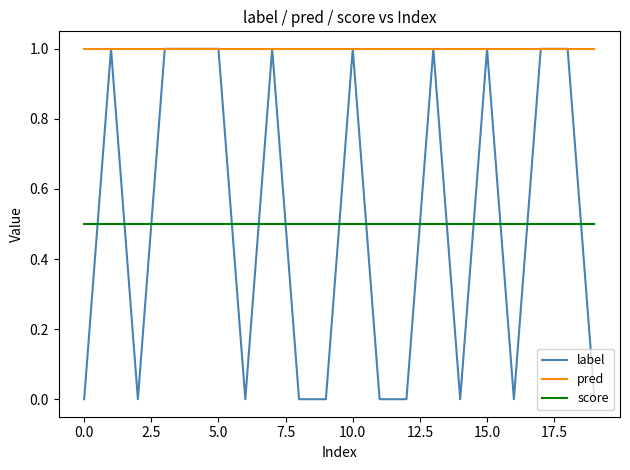

How many intersections are there between score and label?

14